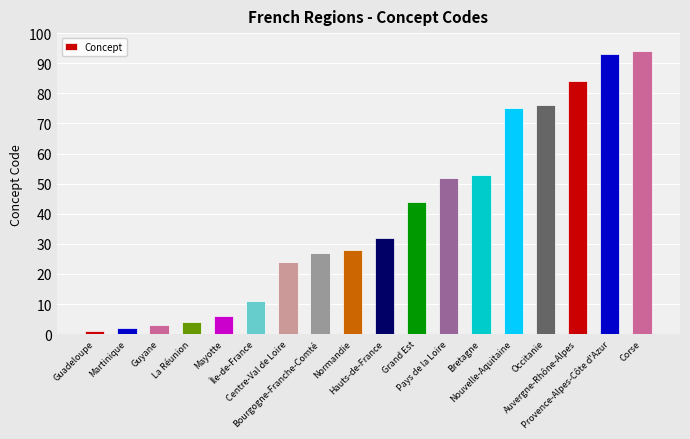

Which label corresponds to the smallest value in the chart?

Guadeloupe